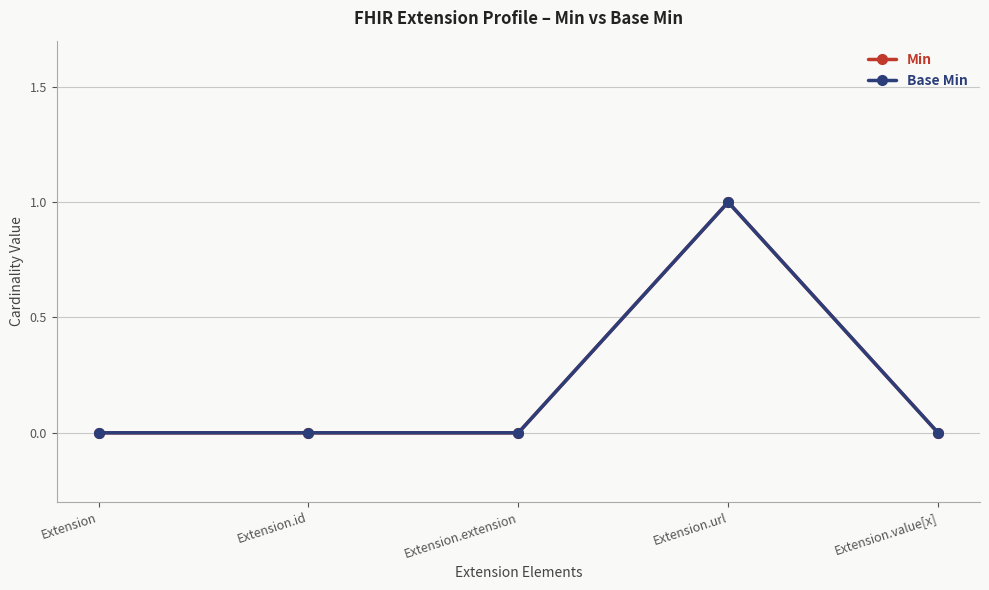

True or false: Base Min and Min cross at least once.

False